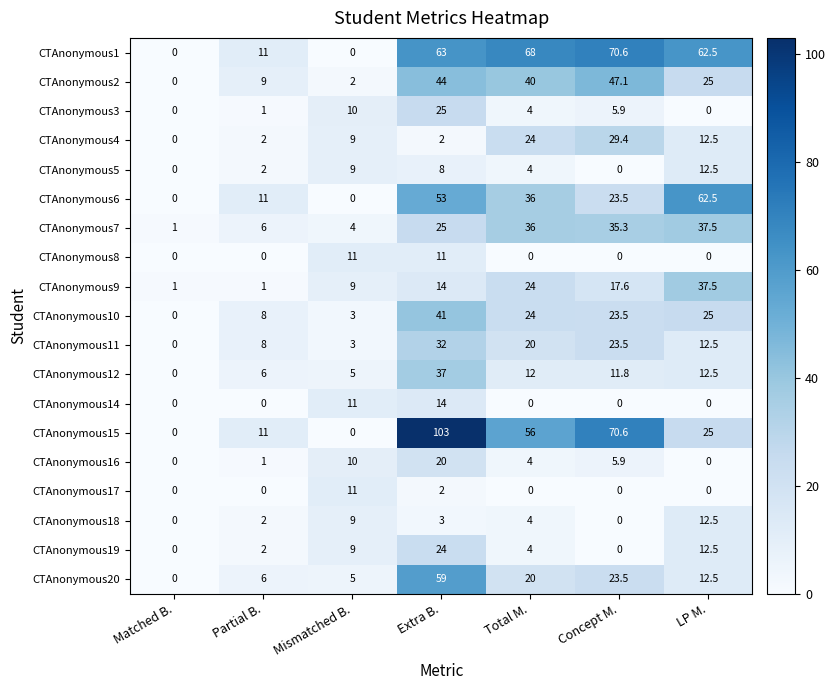

What is the approximate value of CTAnonymous11 at LP M.?

12.5